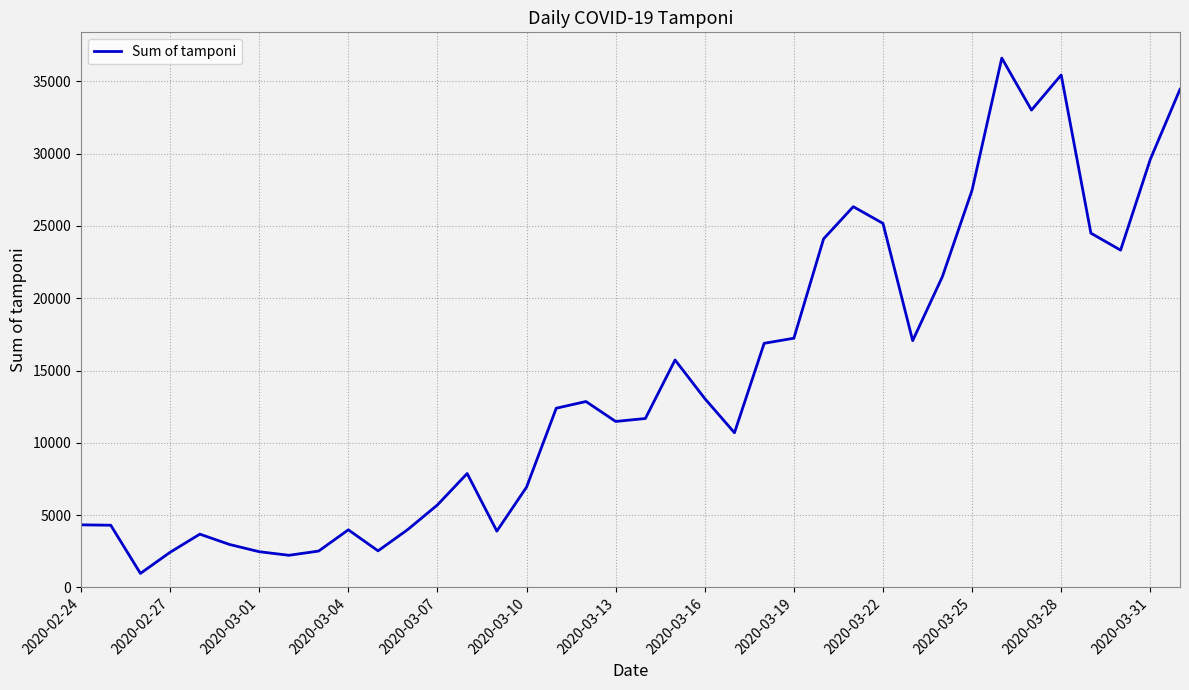

What is the smallest value displayed?

964